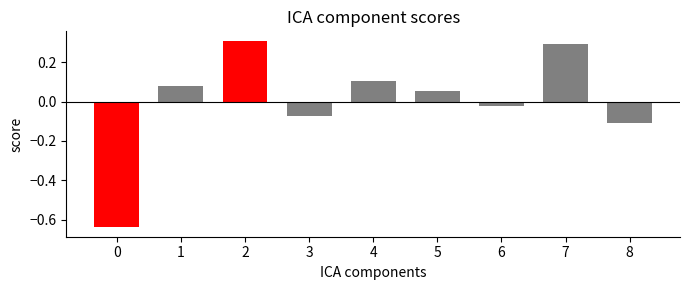

Rank the categories by value from lowest to highest.

0, 8, 3, 6, 5, 1, 4, 7, 2